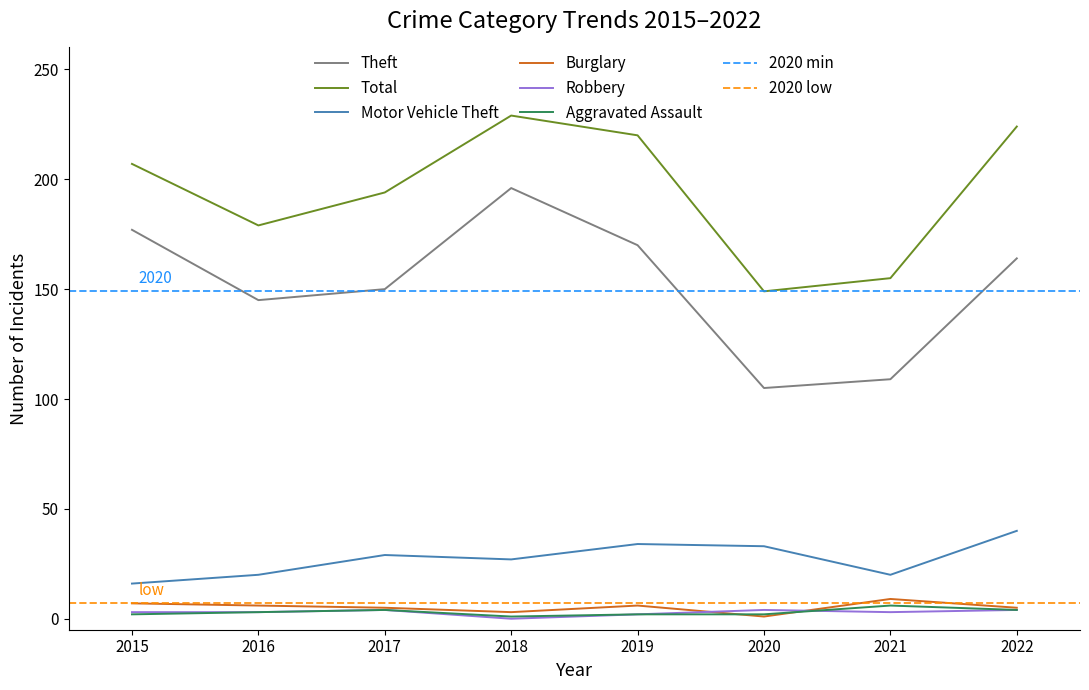

Between 2016 and 2018, which is larger?

2018